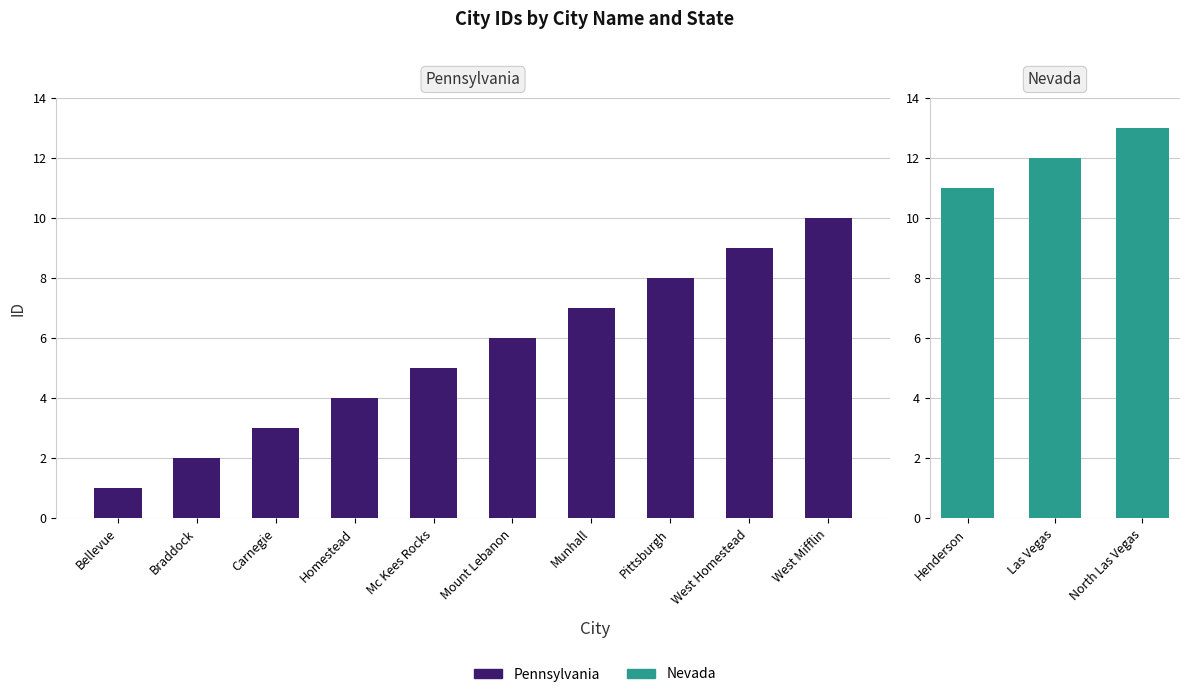

Is it true that the value at Pittsburgh is 5?

False